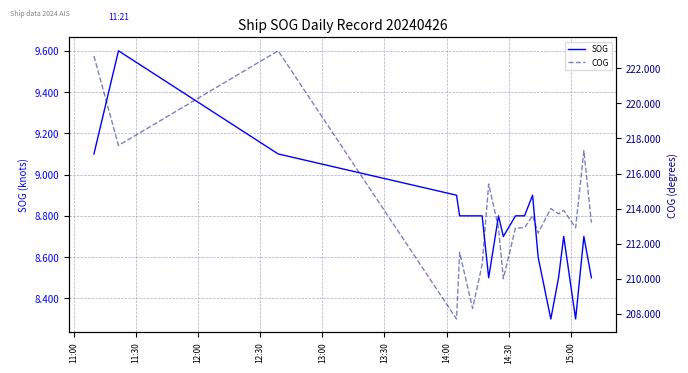

What is the maximum value for COG?

223.0